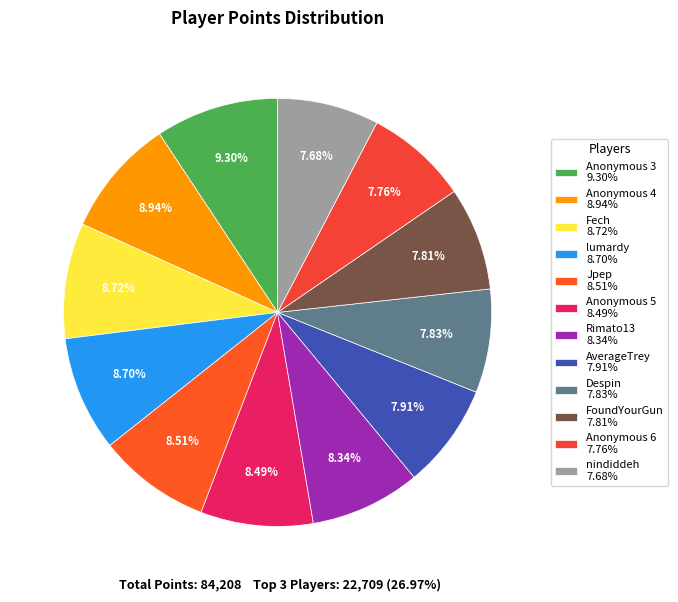

What is the change in value from Anonymous 4 to Rimato13?

-506